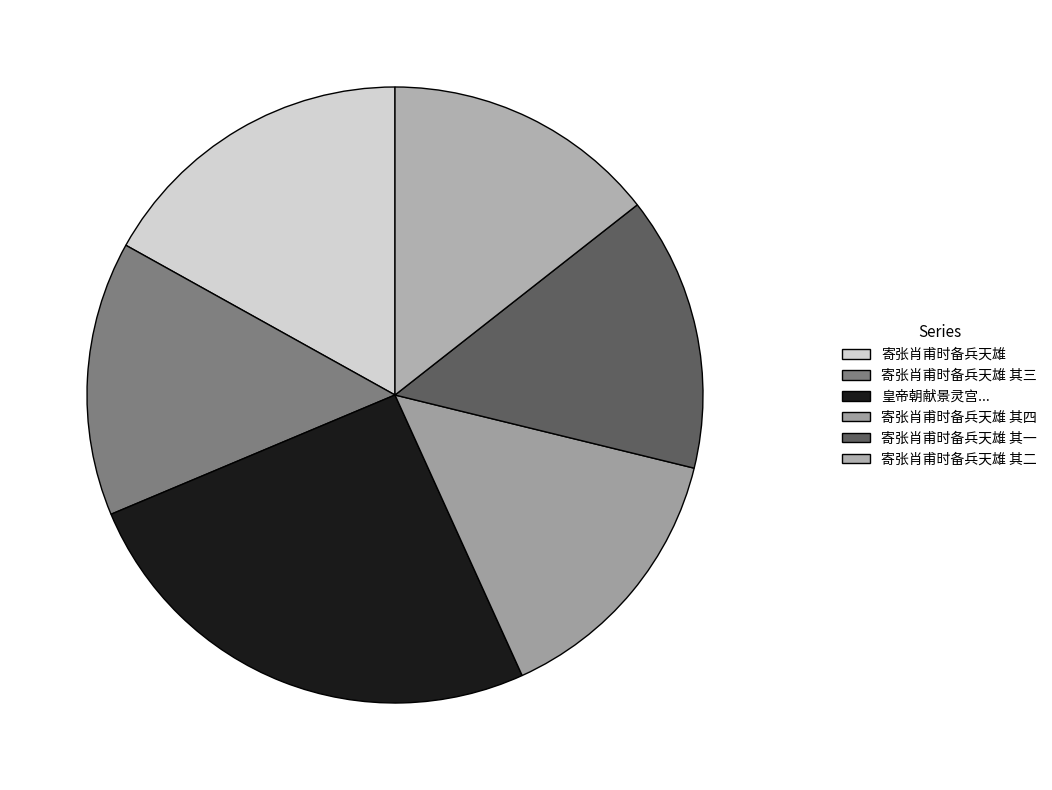

Is there a majority slice in this chart?

No